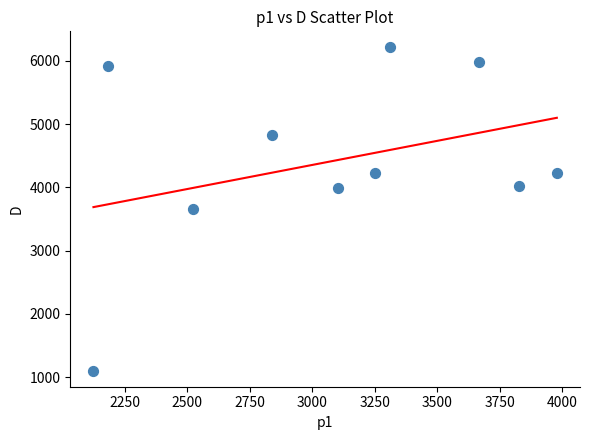

What is the range of X values (max minus min)?

1854.3